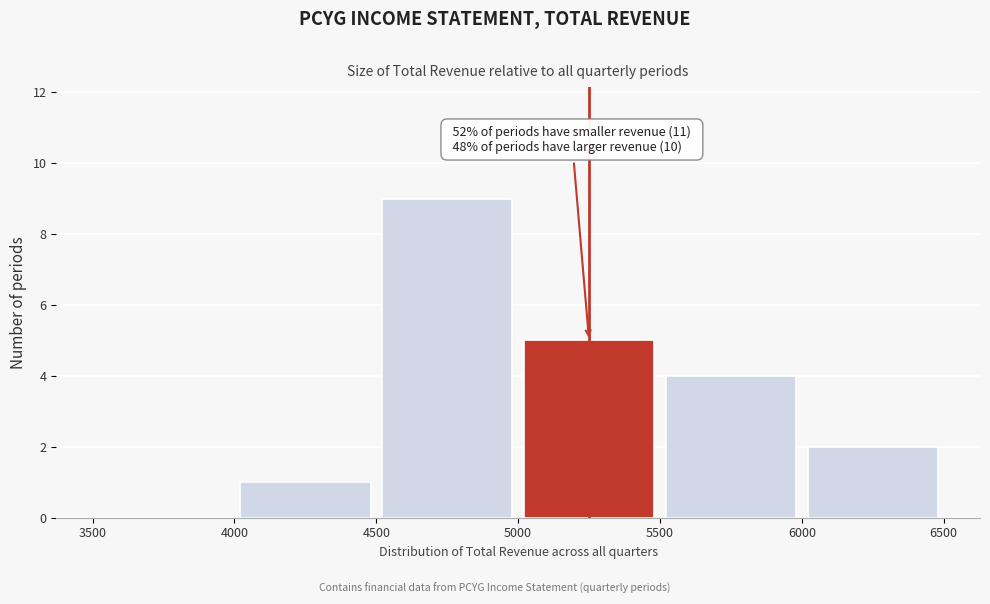

Over which range of the x-axis is the bar tallest?

4500 to 5000